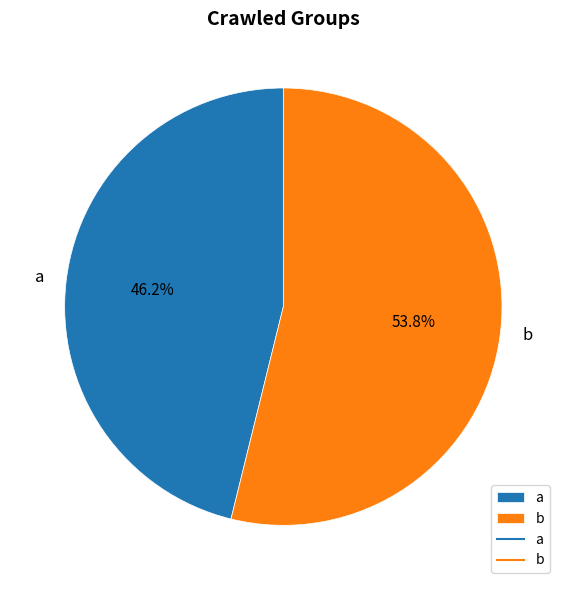

To the nearest percent, what percentage of the pie is b?

54%